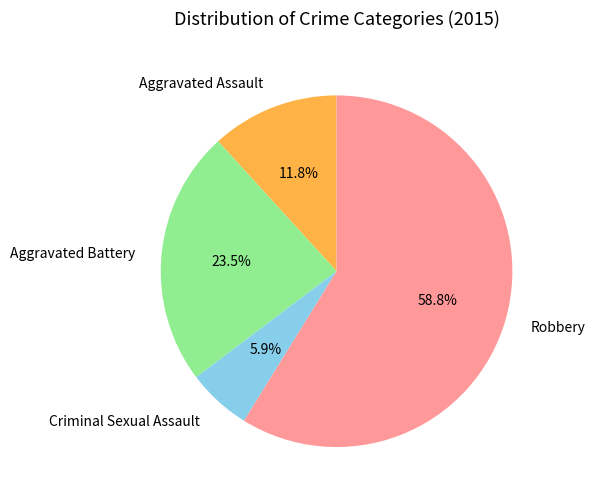

How many slices are in this pie chart?

4